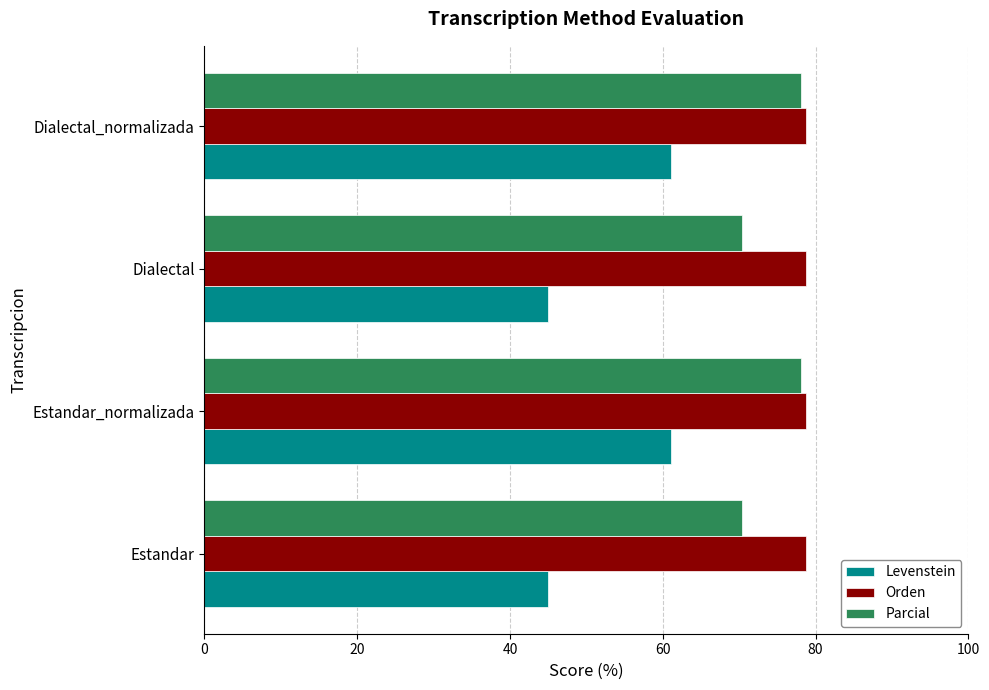

Is the value of Levenstein at Estandar_normalizada greater than the value of Orden at Estandar?

No